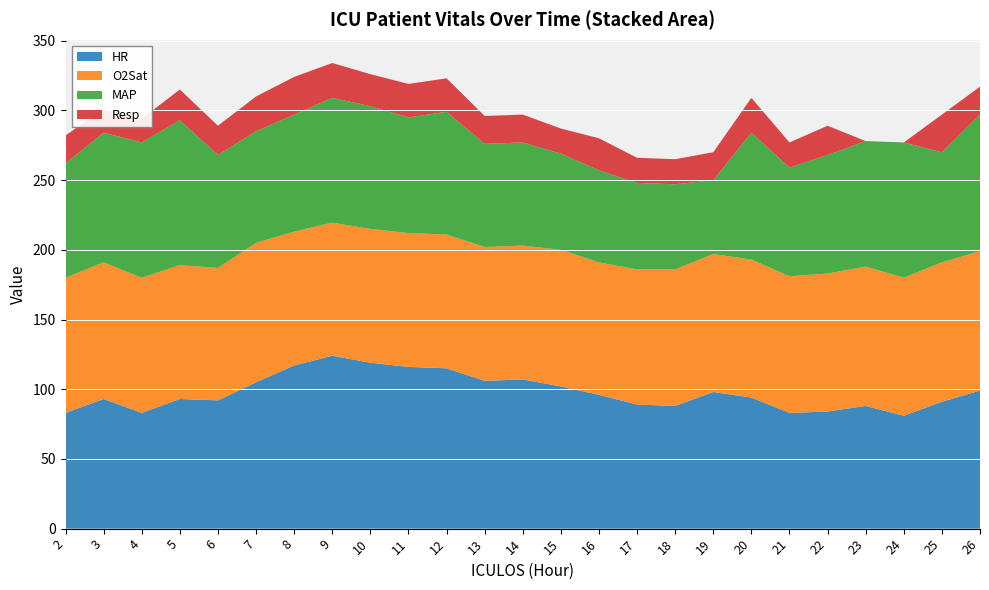

Reading left to right, extract all data points from this chart.

HR: 83.0	93.0	83.0	93.0	92.0	105.0	117.0	124.0	119.0	116.0	115.0	106.0	107.0	102.0	96.0	89.0	88.0	98.0	94.0	83.0	84.0	88.0	81.0	91.0	99.0
O2Sat: 97.0	98.0	97.0	96.0	95.0	100.0	96.0	95.5	96.0	96.0	96.0	96.0	96.0	98.0	95.0	97.0	98.0	99.0	99.0	98.0	99.0	100.0	99.0	100.0	100.0
MAP: 82.0	93.0	97.0	104.0	81.0	80.0	84.0	89.5	88.0	83.0	88.0	74.0	74.0	69.0	66.0	62.0	61.0	53.0	91.0	78.0	85.0	90.0	97.0	79.0	98.0
Resp: 20.0	17.0	17.0	22.0	21.0	25.0	27.0	25.0	23.0	24.0	24.0	20.0	20.0	18.0	23.0	18.0	18.0	20.0	25.0	18.0	21.0	0.0	0.0	27.0	20.0